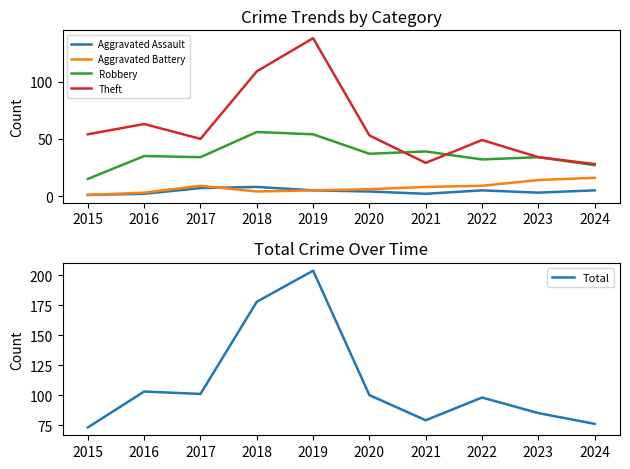

Reading right to left, list all the values displayed in this chart.

Aggravated Assault: 2024=5	2023=3	2022=5	2021=2	2020=4	2019=5	2018=8	2017=7	2016=2	2015=1
Aggravated Battery: 2024=16	2023=14	2022=9	2021=8	2020=6	2019=5	2018=4	2017=9	2016=3	2015=1
Robbery: 2024=27	2023=34	2022=32	2021=39	2020=37	2019=54	2018=56	2017=34	2016=35	2015=15
Theft: 2024=28	2023=34	2022=49	2021=29	2020=53	2019=138	2018=109	2017=50	2016=63	2015=54
Total: 2024=76	2023=85	2022=98	2021=79	2020=100	2019=204	2018=178	2017=101	2016=103	2015=73